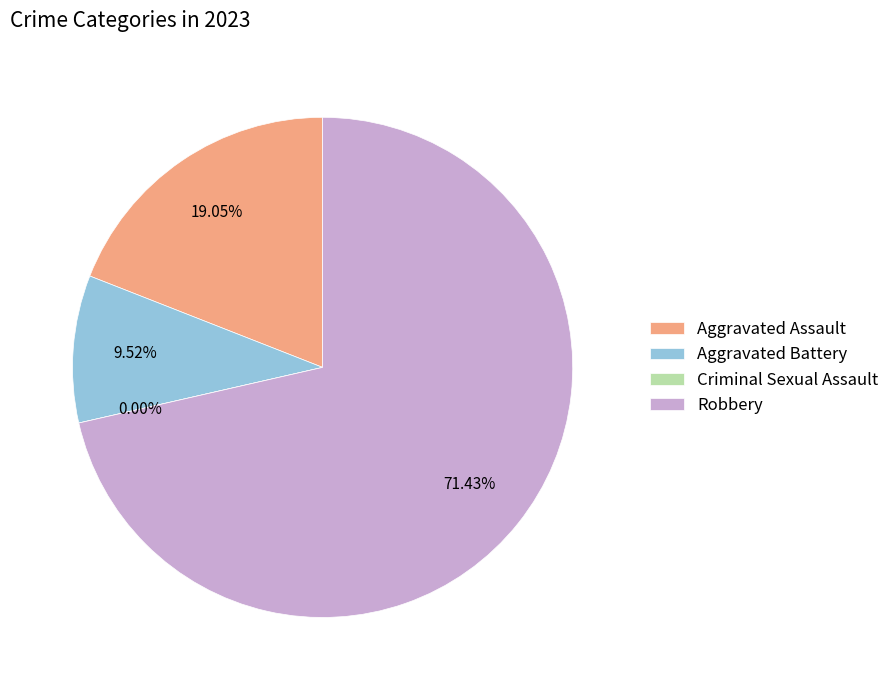

Rank the categories by value from highest to lowest.

Robbery, Aggravated Assault, Aggravated Battery, Criminal Sexual Assault